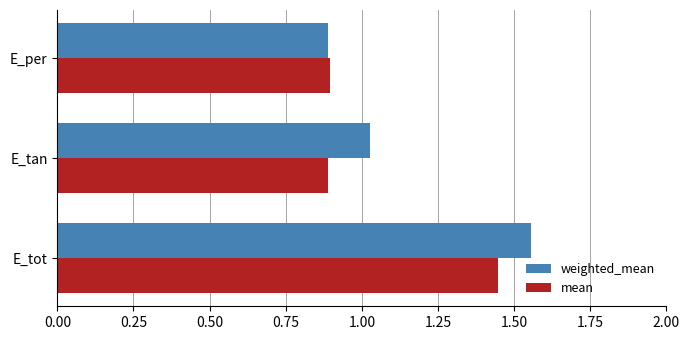

How many categories are shown in the chart?

3